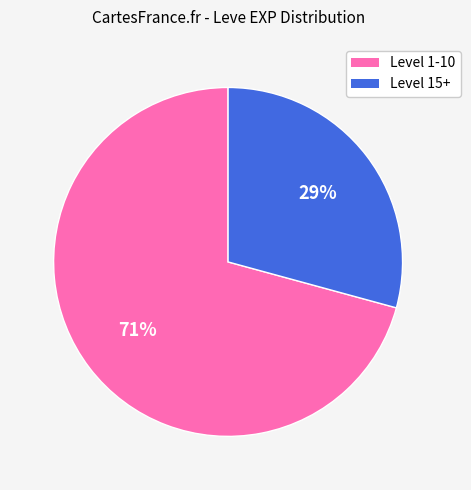

To the nearest percent, what is the average slice percentage?

50%